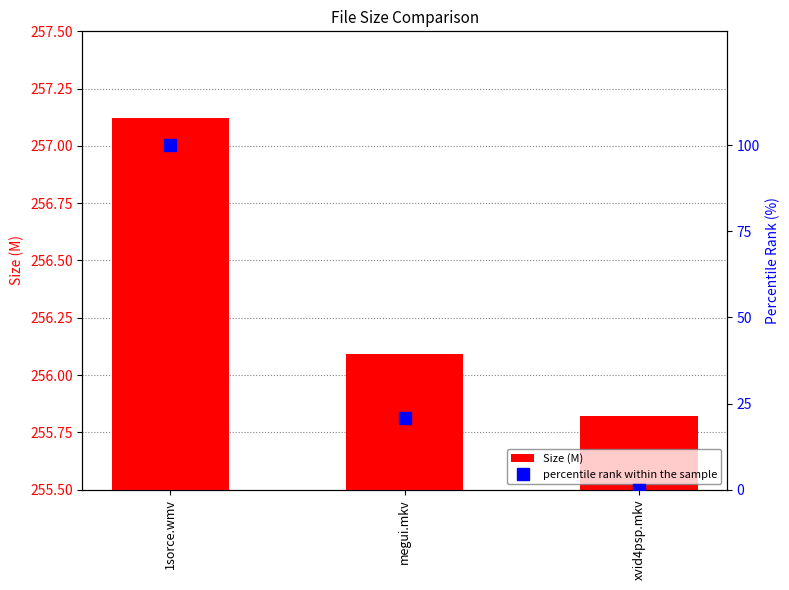

What is the label of the 3rd bar from the left?

xvid4psp.mkv